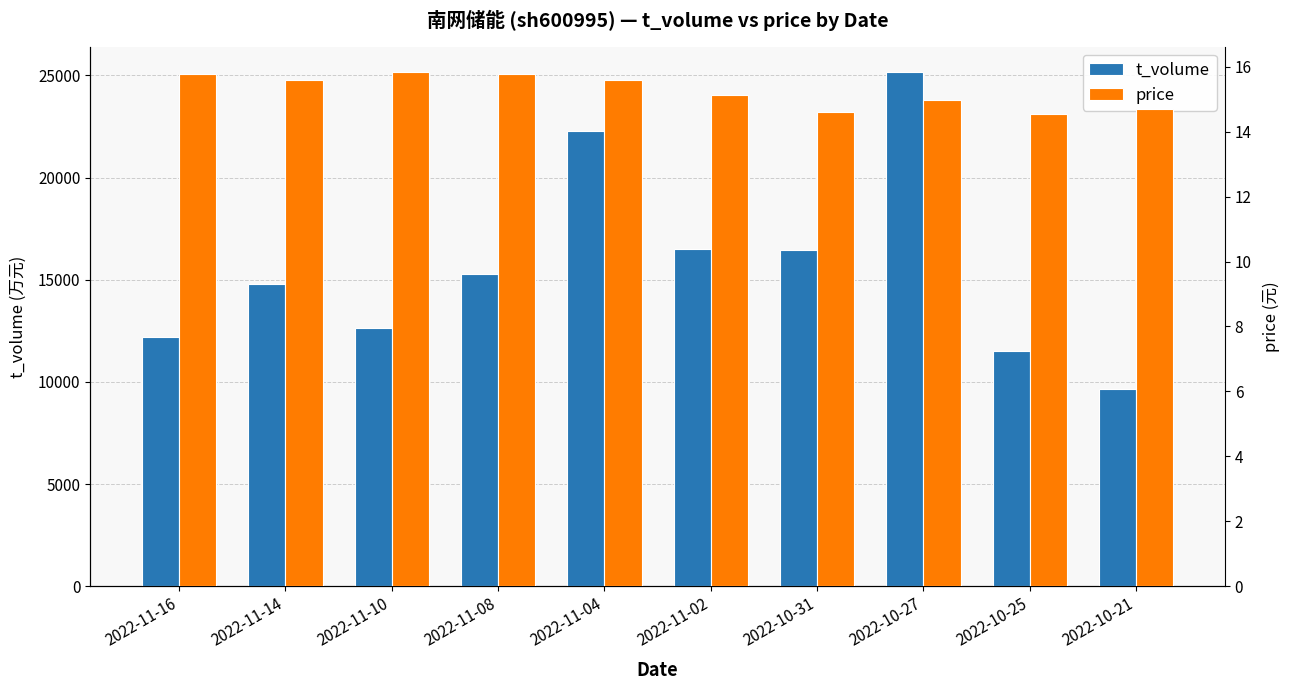

Does the chart contain stacked bars?

No